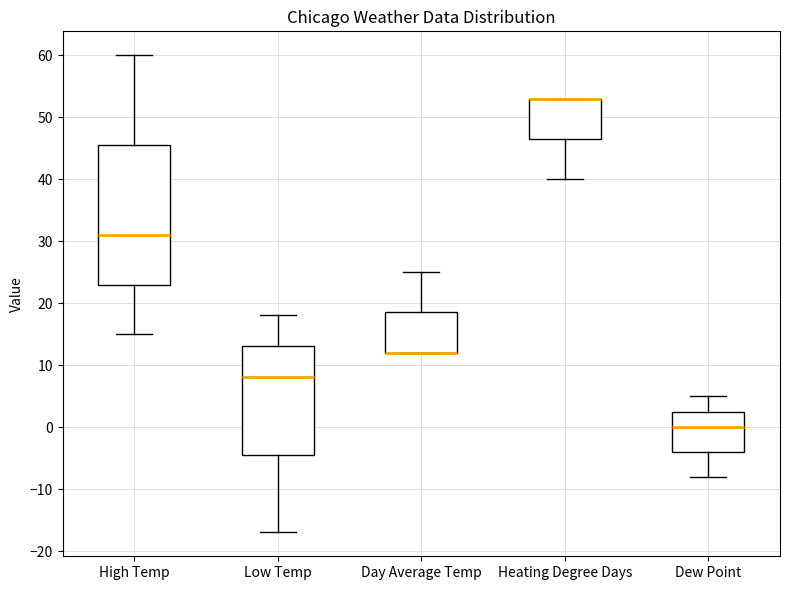

Where is the lower edge of the box for Dew Point on the y-axis? The values are not printed on the chart, so give them approximately, as read against the axis.

-4